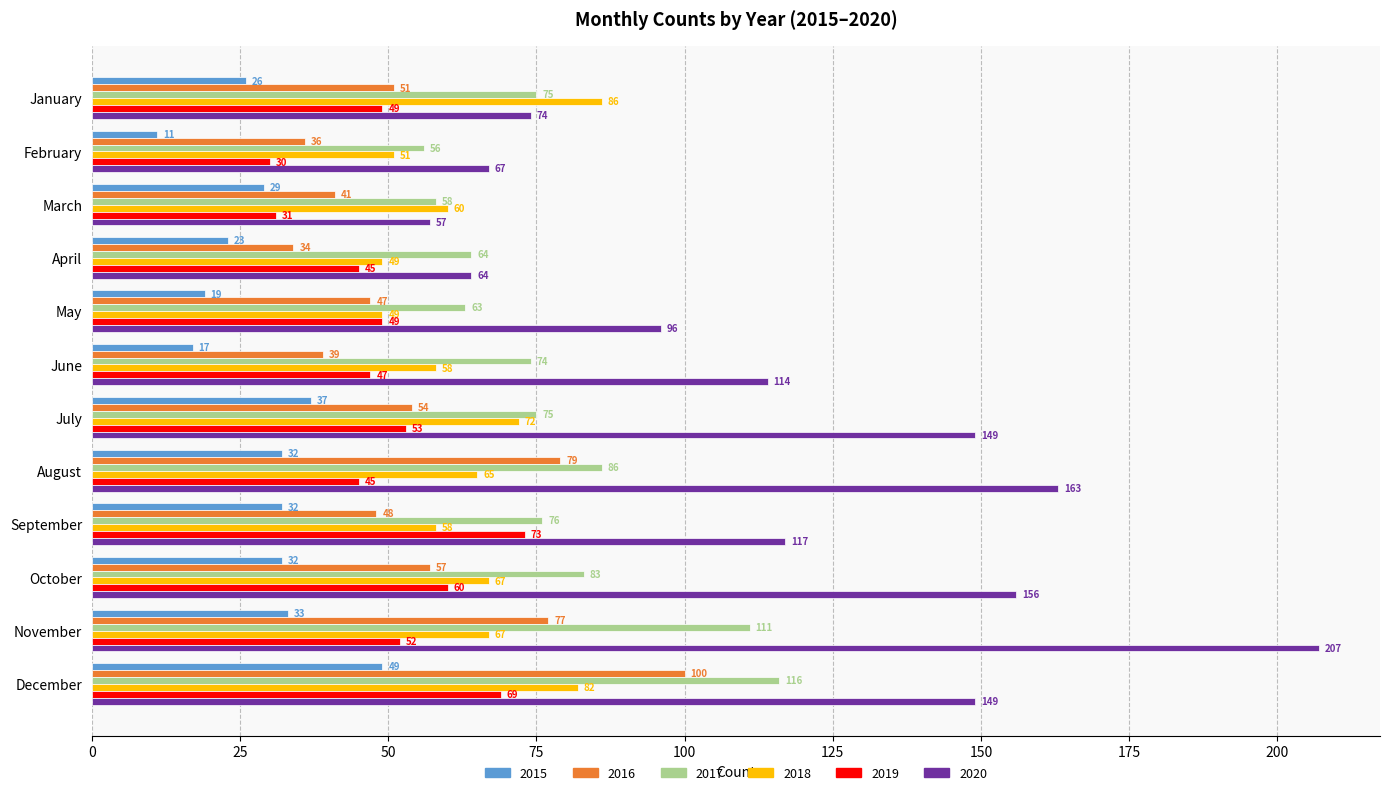

The 2019 series shows 52 at November. True or false?

True